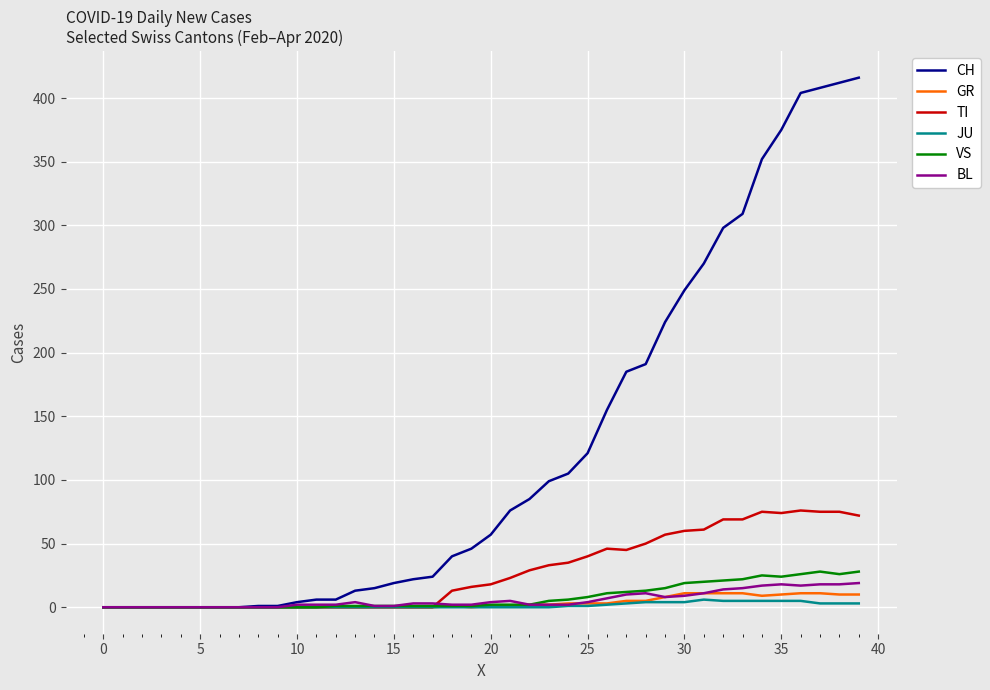

Which series has the largest total across all categories?

CH